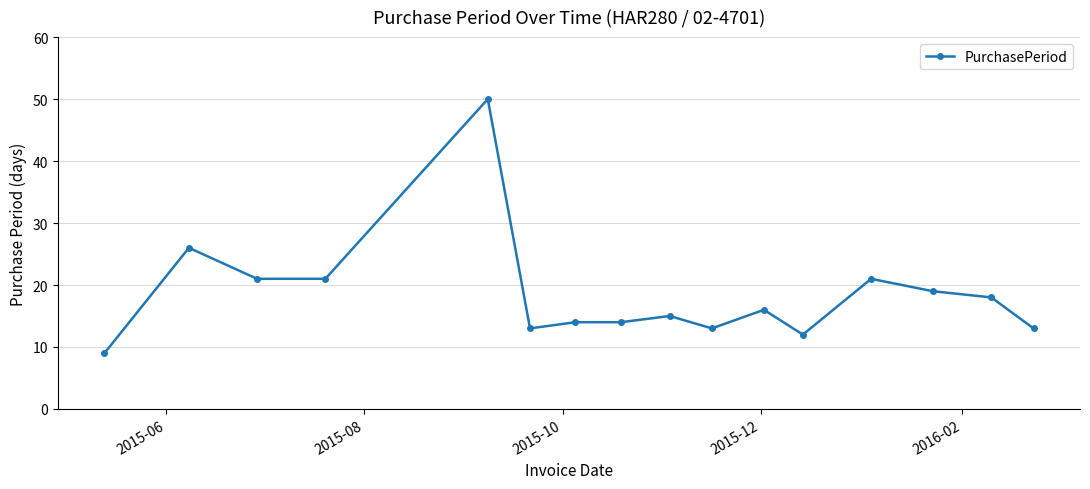

What is the smallest value displayed?

9